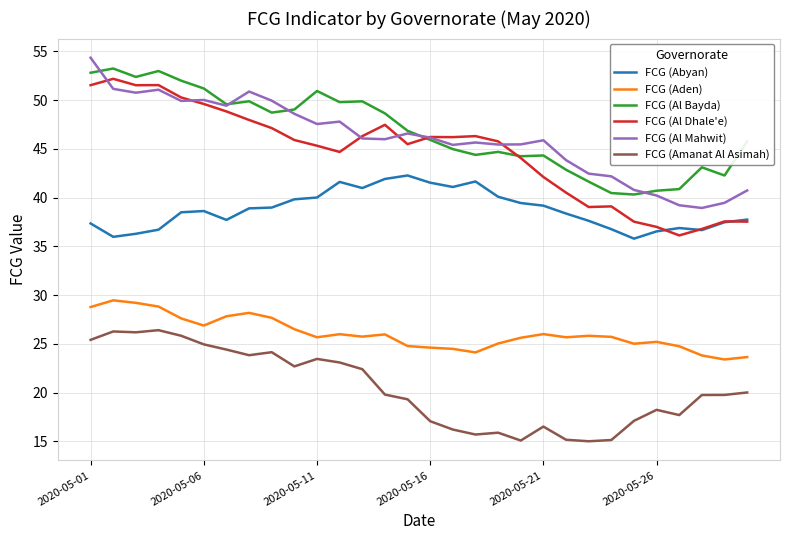

Is this an area chart (filled region under the line)?

No